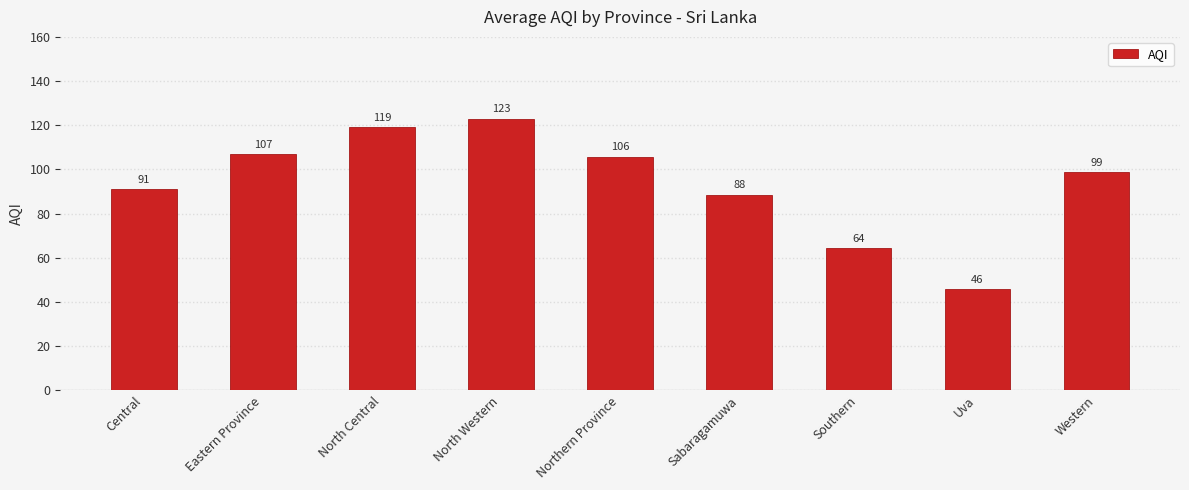

What is the difference between the maximum and minimum values?

77.3